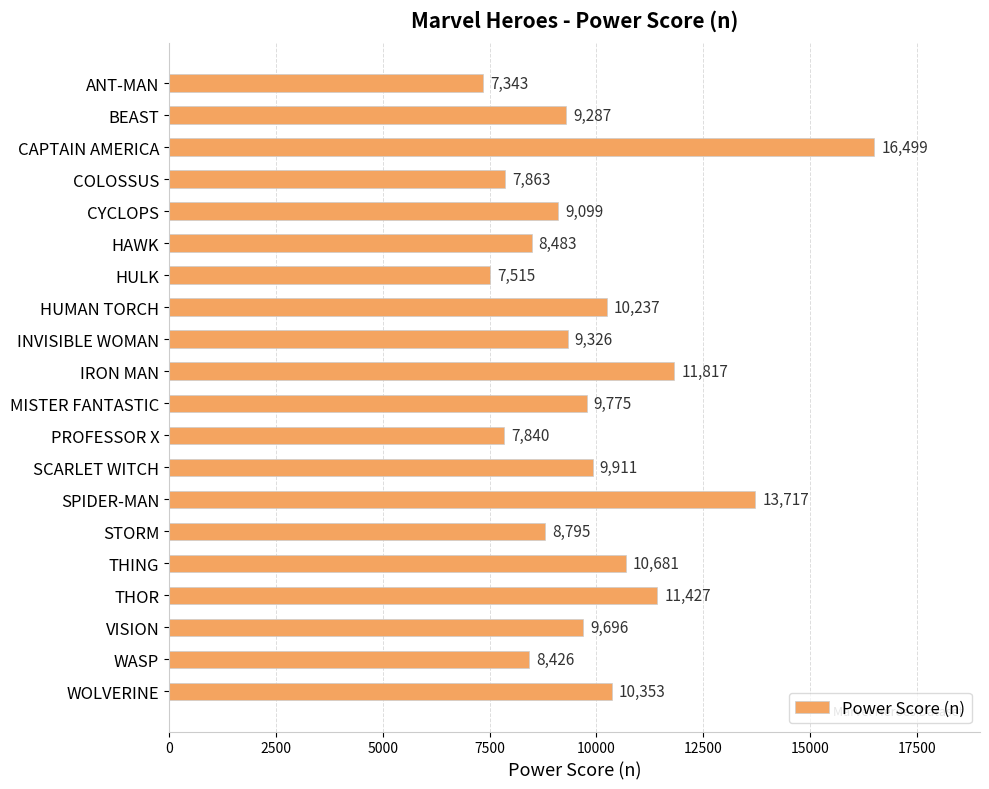

How many bars are there in total?

20